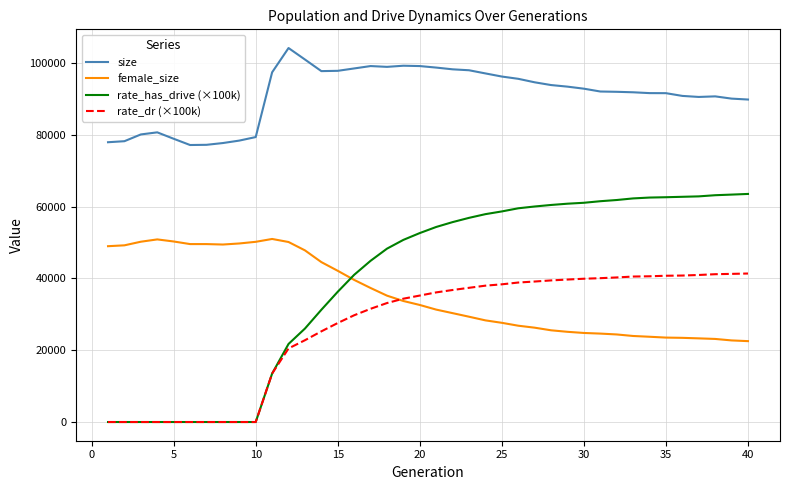

How many lines are shown in the chart?

4